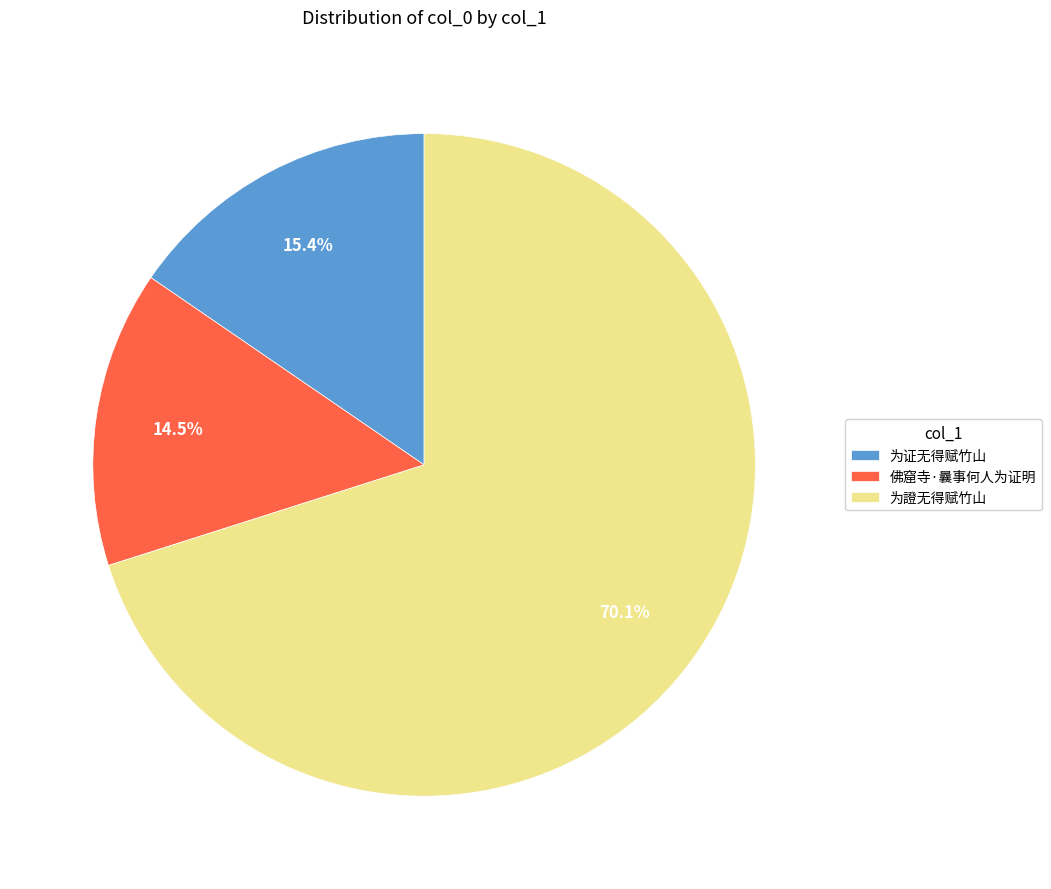

To the nearest percent, what is the difference between the 为證无得赋竹山 and 佛窟寺·曩事何人为证明 slice percentages?

56%